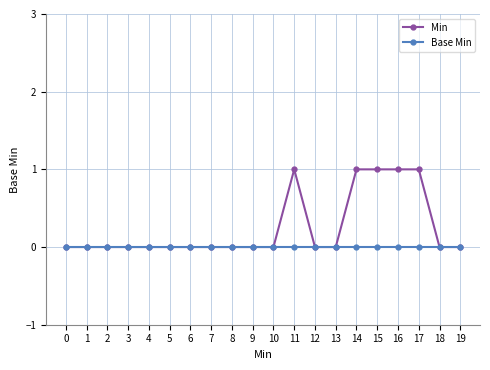

Between 3 and 17, which series saw the biggest shift?

Min